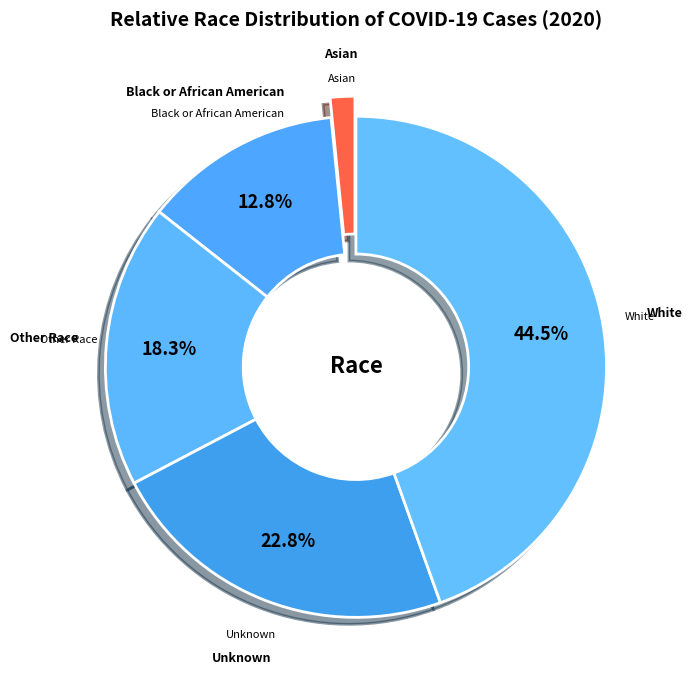

Is there a majority slice in this chart?

No